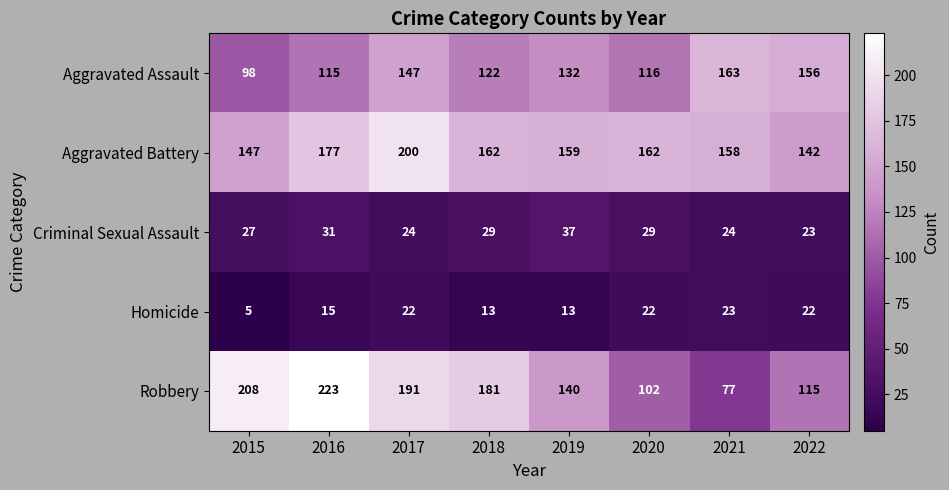

At how many categories does at least one series exceed 43?

8